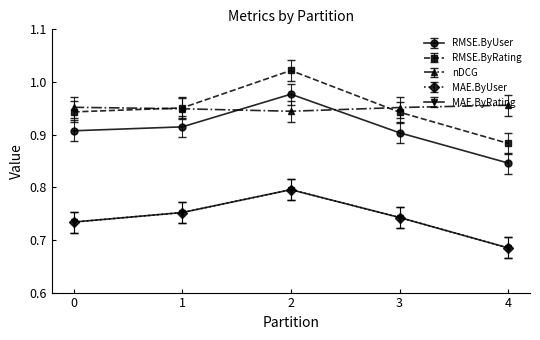

Is the value of RMSE.ByUser at 4 greater than the value of MAE.ByUser at 2?

Yes